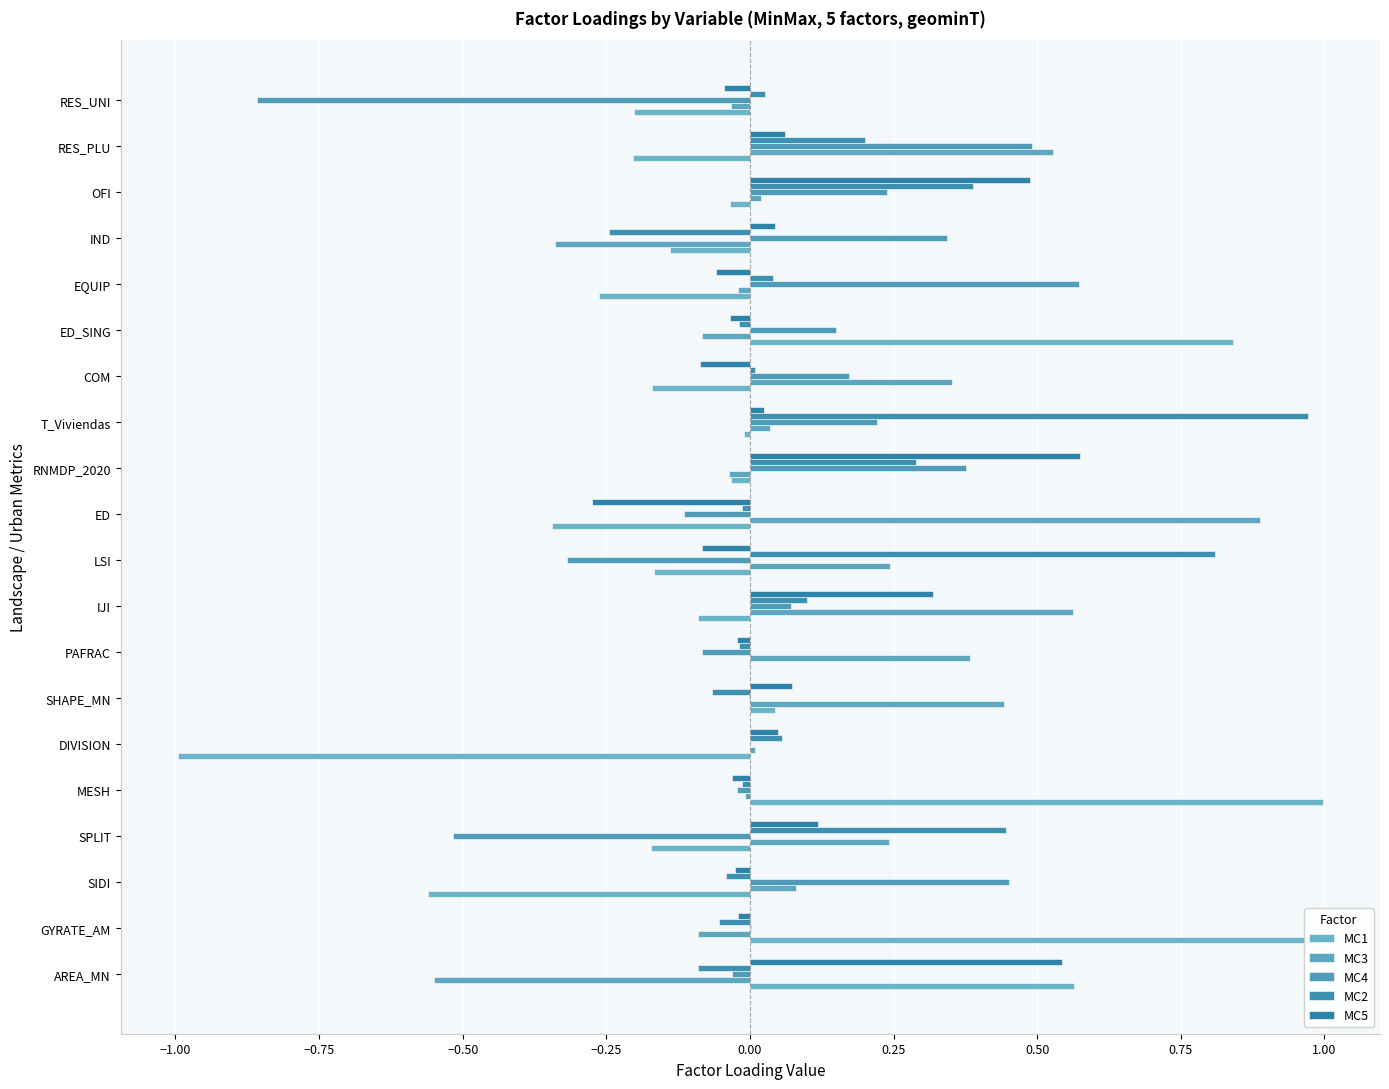

What is the value of the MC2 bar at the 1st from the left?

-0.1